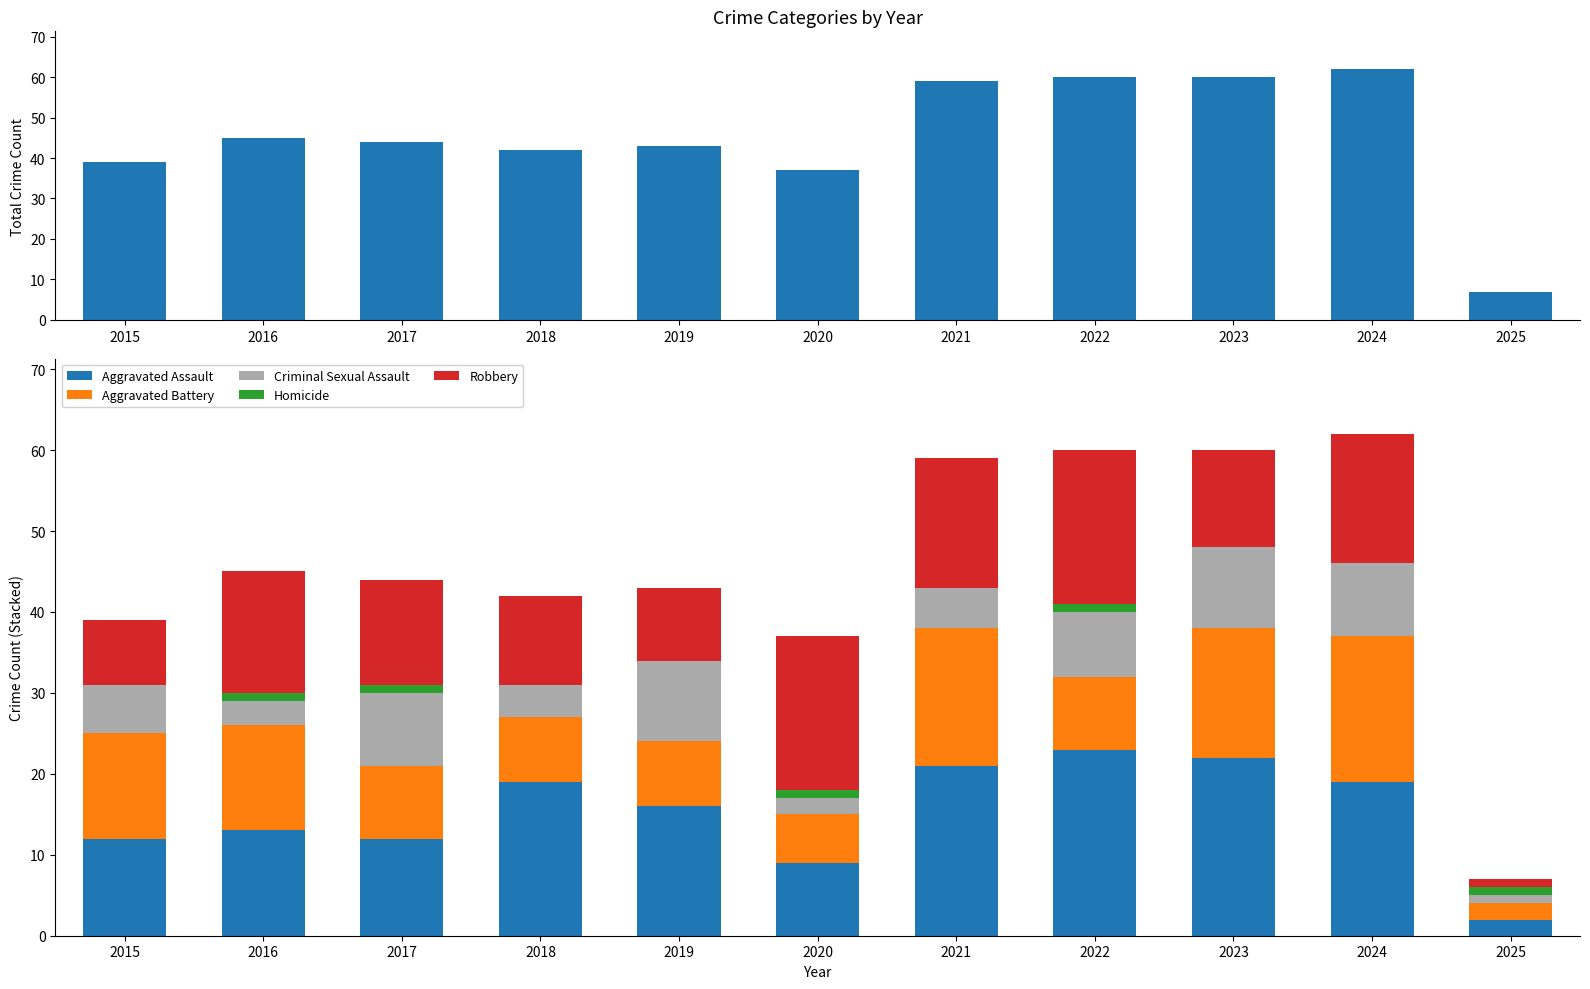

Is it true that Criminal Sexual Assault equals 6 at 2024?

False